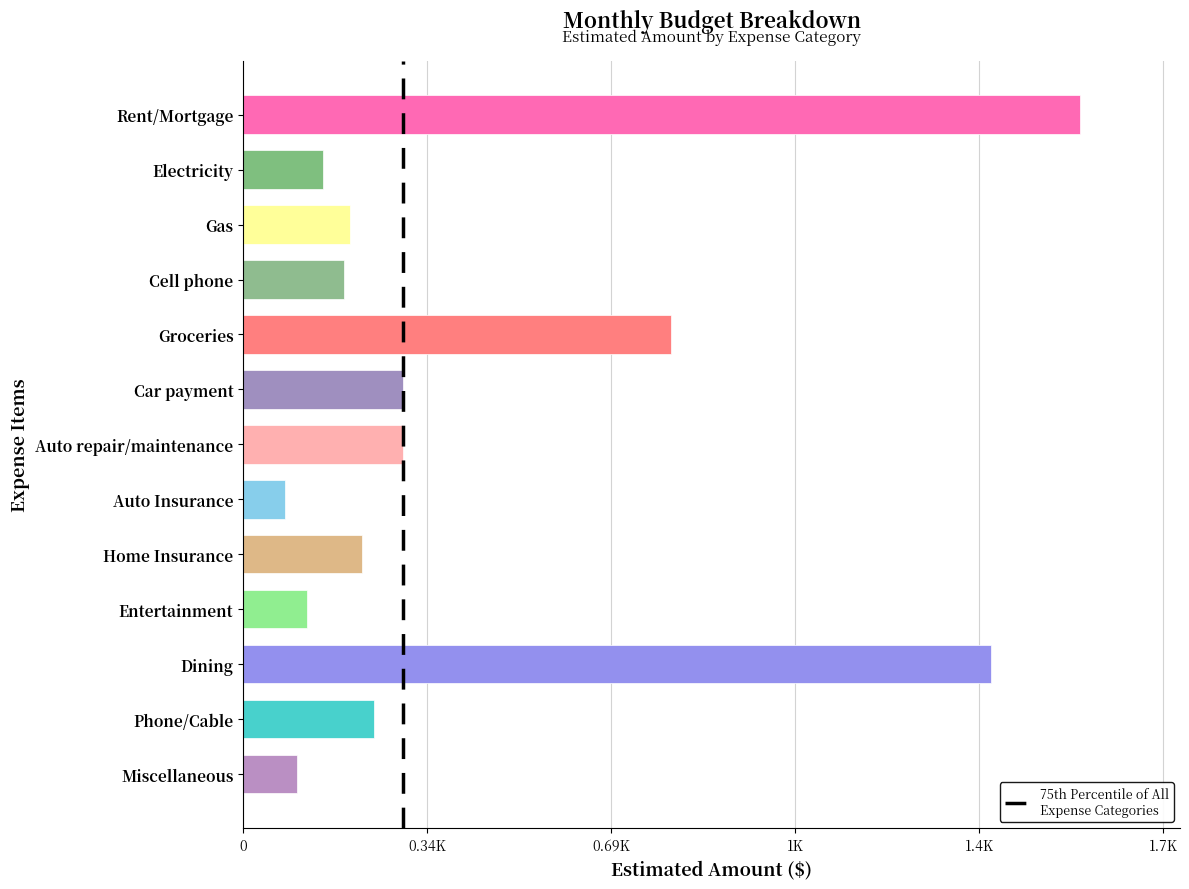

Does the chart contain any negative values?

No